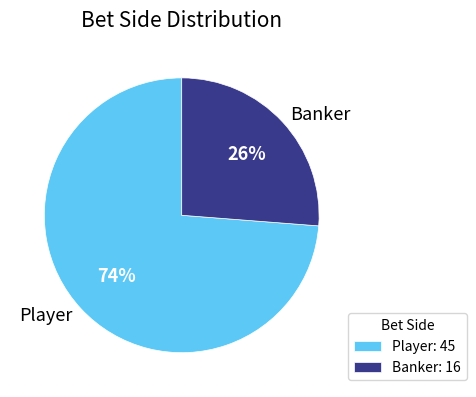

What percentage is the Player slice, to the nearest percent?

74%